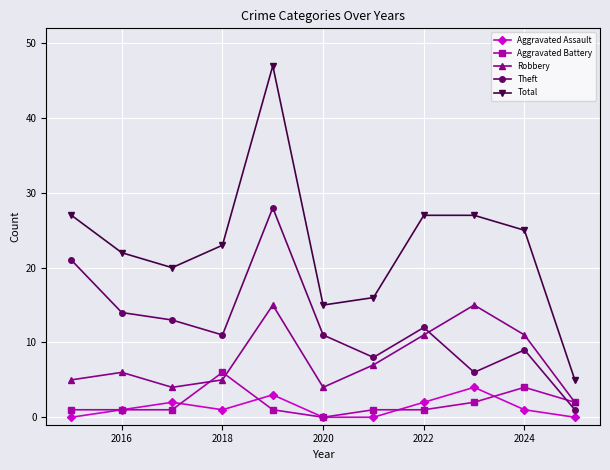

What is the value of the Total point at the 11th from the left?

5